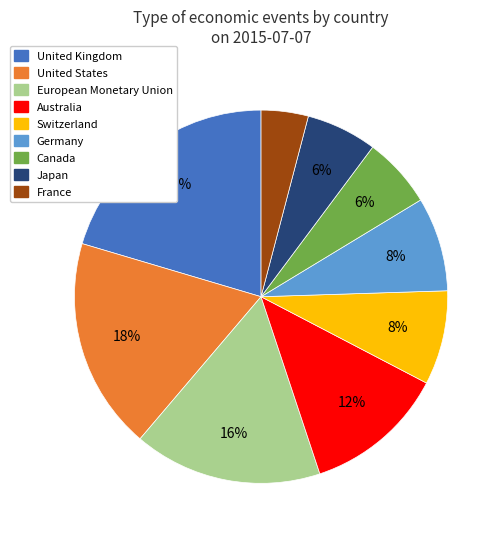

To the nearest percent, what is the difference between the largest and smallest slice percentages?

16%